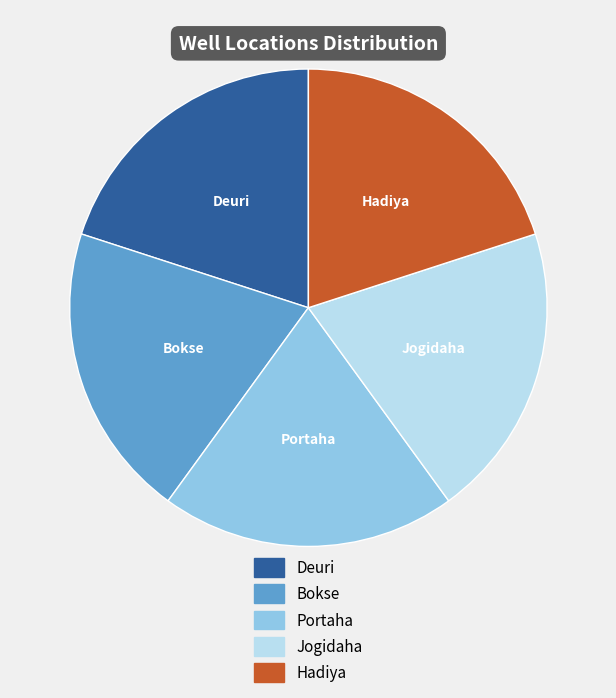

Is there a majority slice in this chart?

No